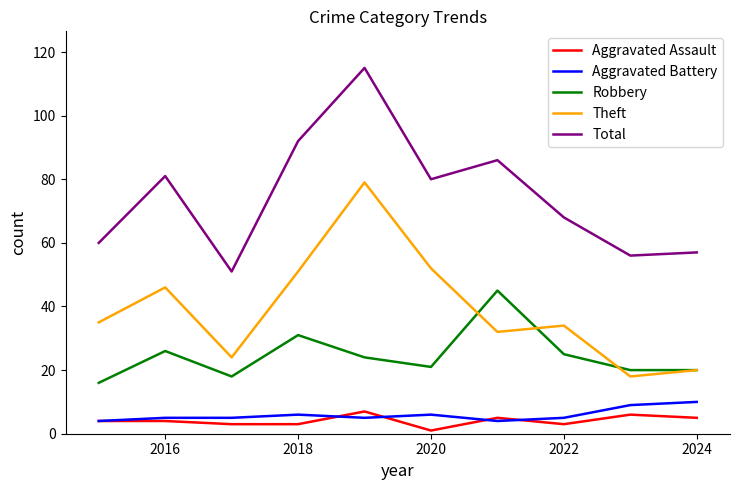

What are all the series names shown in the legend?

Aggravated Assault, Aggravated Battery, Robbery, Theft, Total